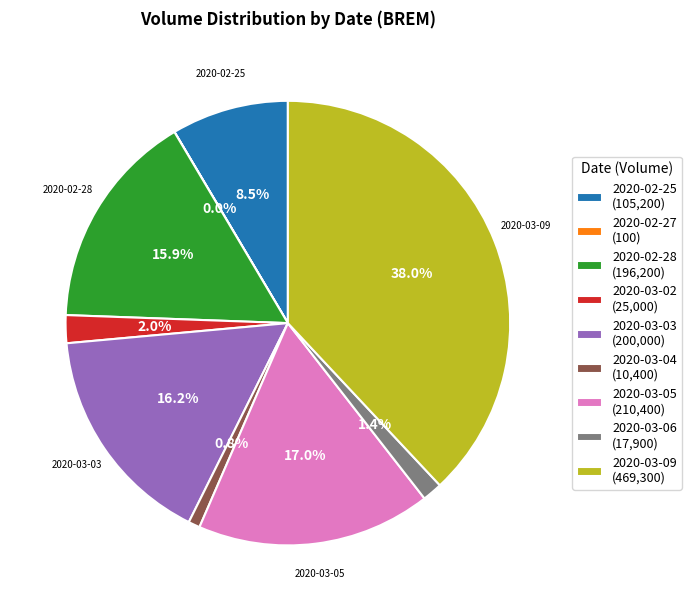

What percentage is the 2020-03-04 slice, to the nearest percent?

1%